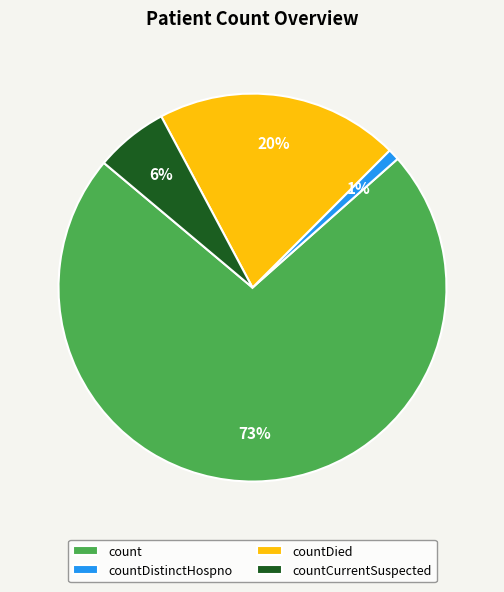

To the nearest percent, what percentage of the pie is countDistinctHospno?

1%